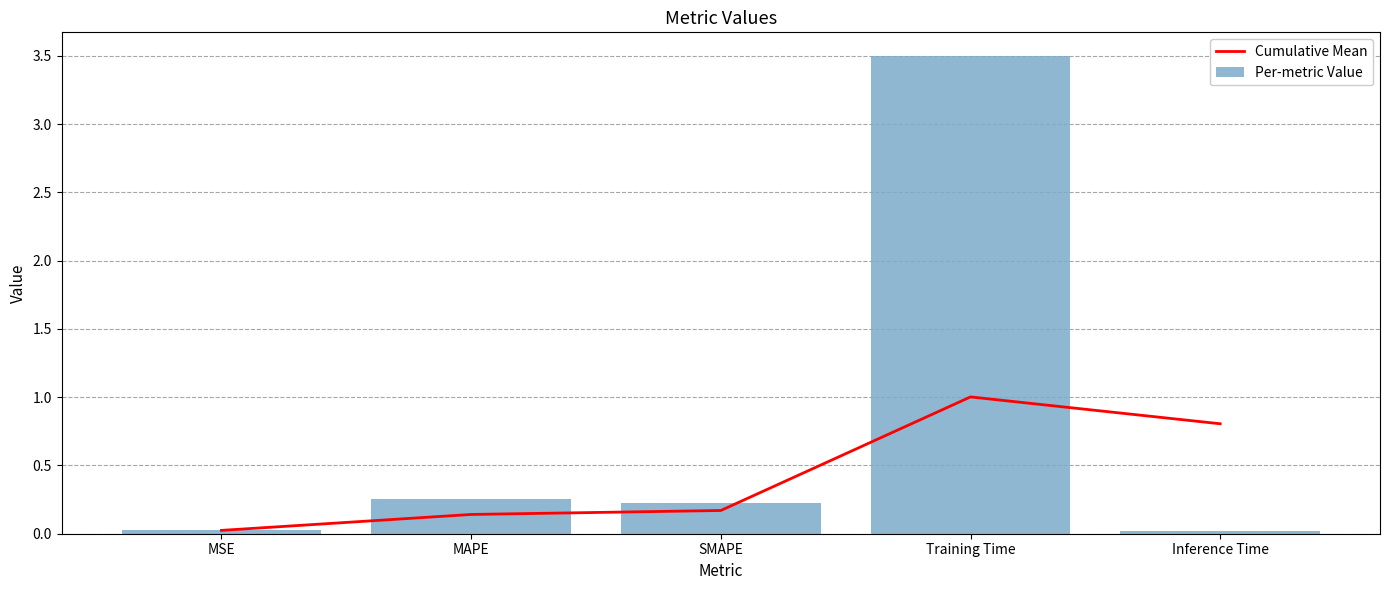

Is it true that Cumulative Mean equals 0.0 at MSE?

False